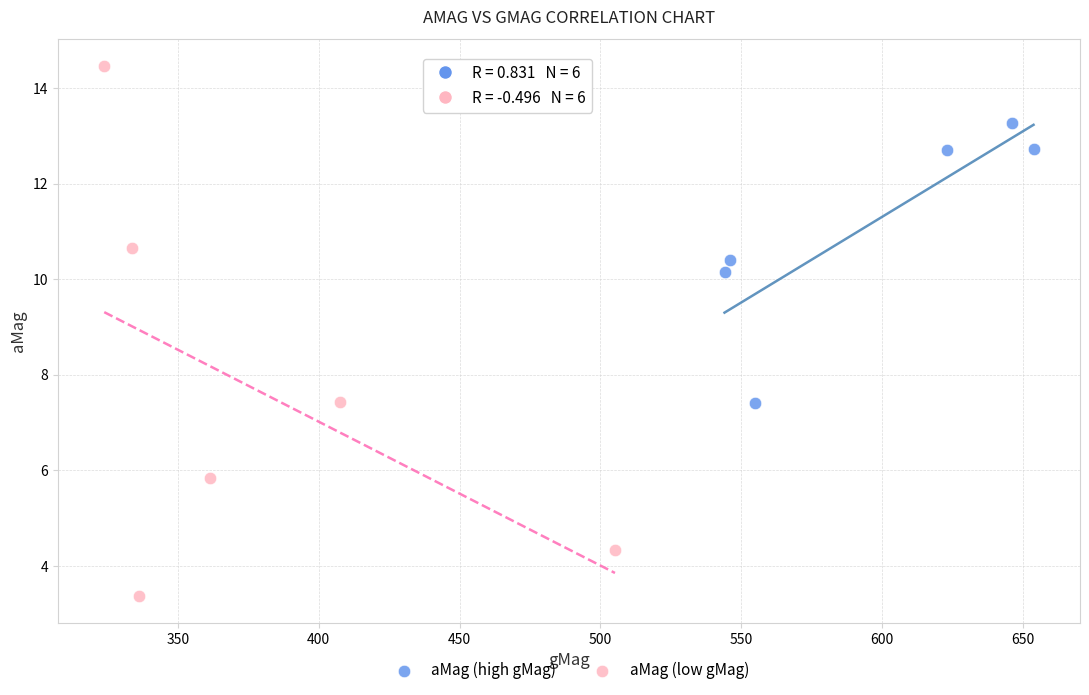

Which series has the largest Y range (max minus min)?

aMag (low gMag)